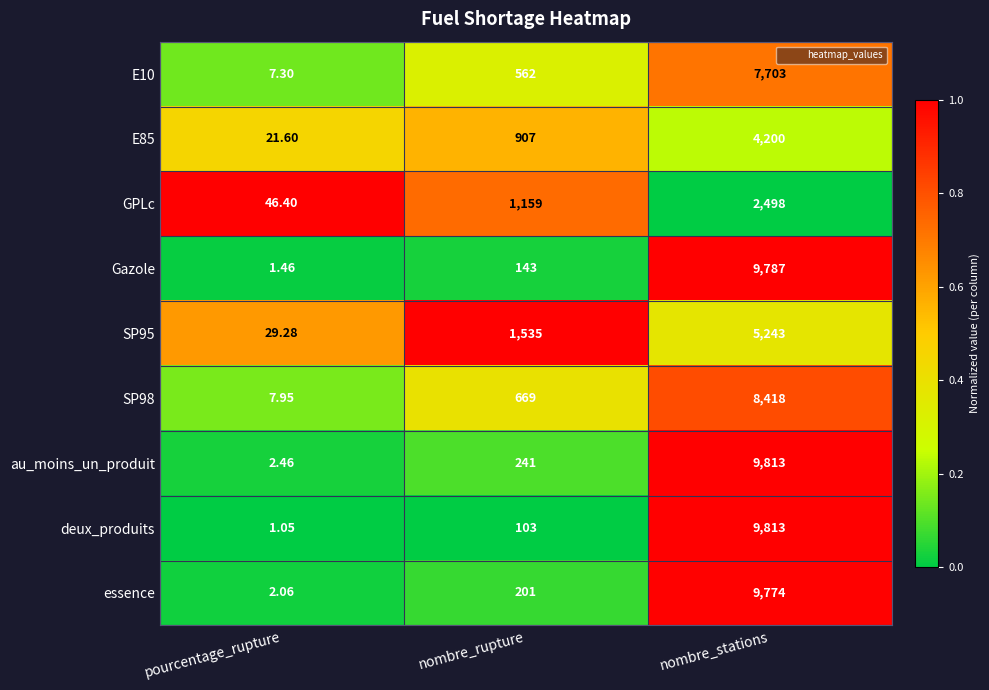

At which category is the sum across all series the highest?

nombre_stations